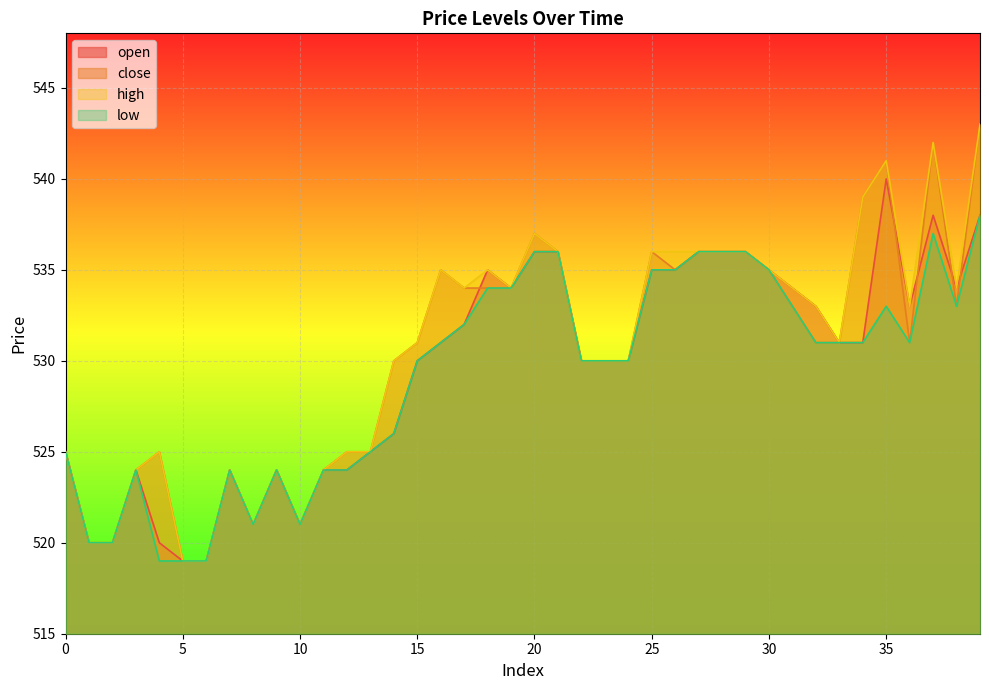

The value of close at 25 is 536. True or false?

True